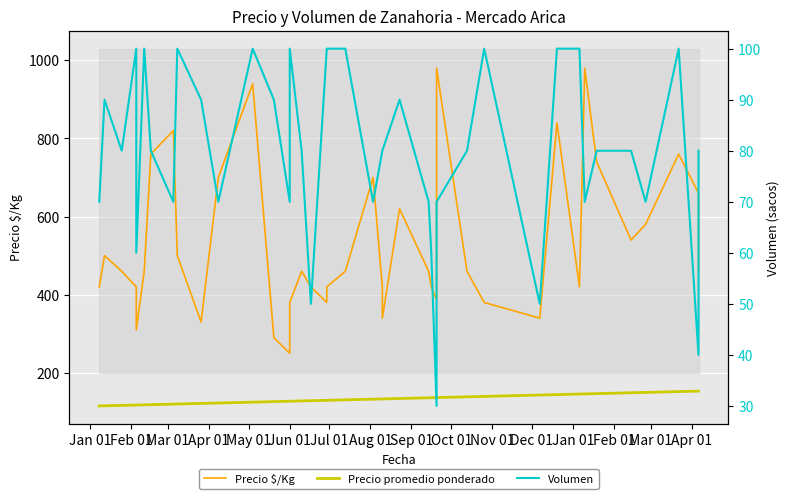

How many interior local valleys does the Volumen series have?

12